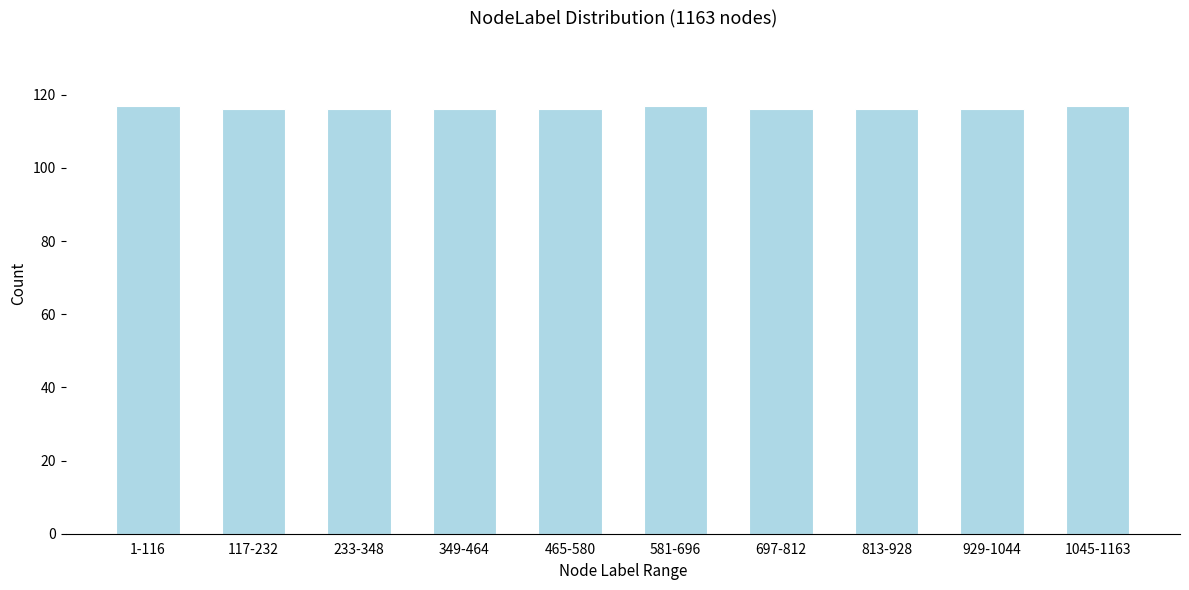

Reading left to right, extract all data points from this chart.

117	116	116	116	116	117	116	116	116	117